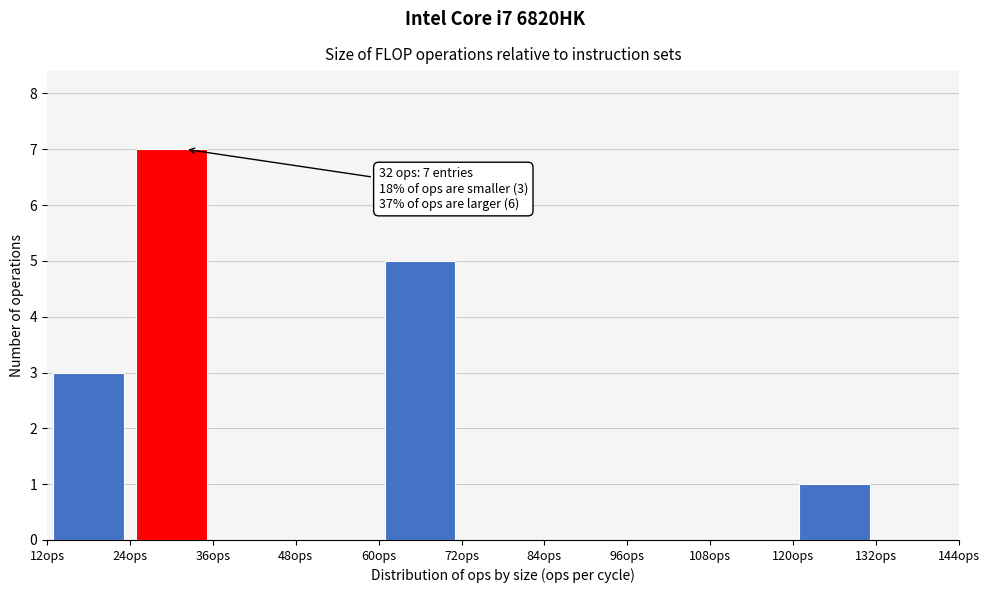

Over which range of the x-axis is the bar tallest?

24 to 36